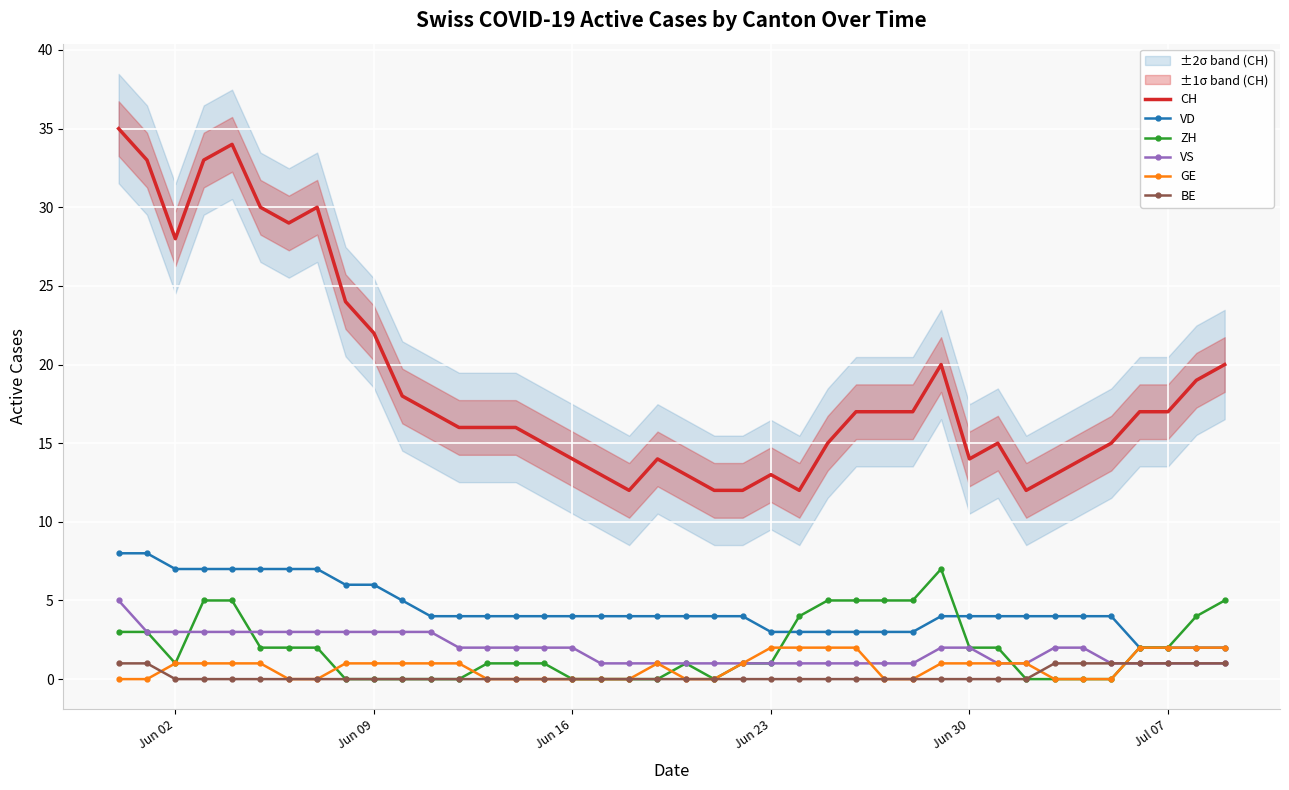

True or false: CH and BE cross at least once.

False